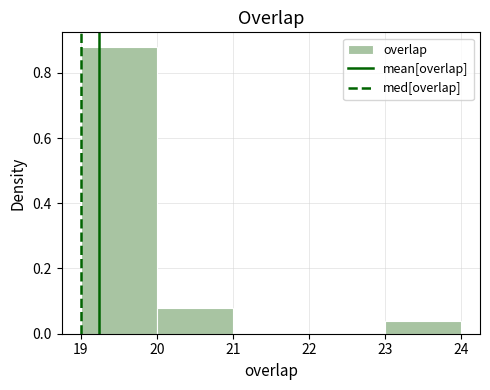

Which range on the x-axis has the tallest bar?

19 to 20